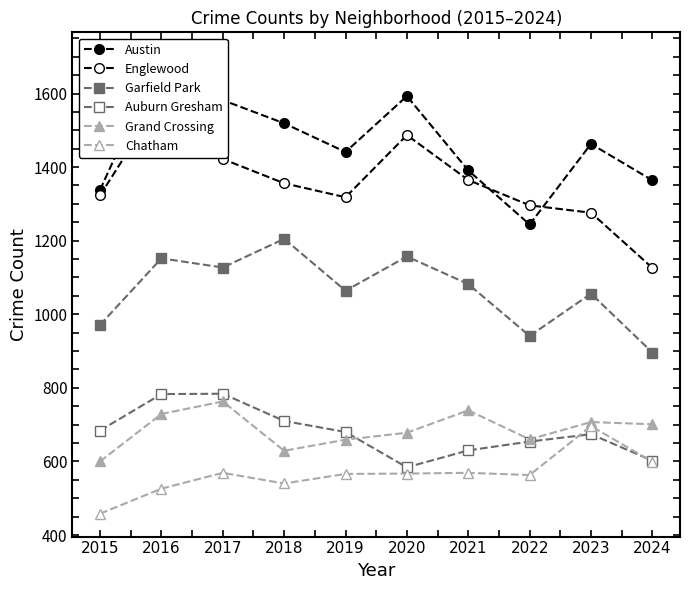

True or false: Chatham and Garfield Park intersect in this chart.

False